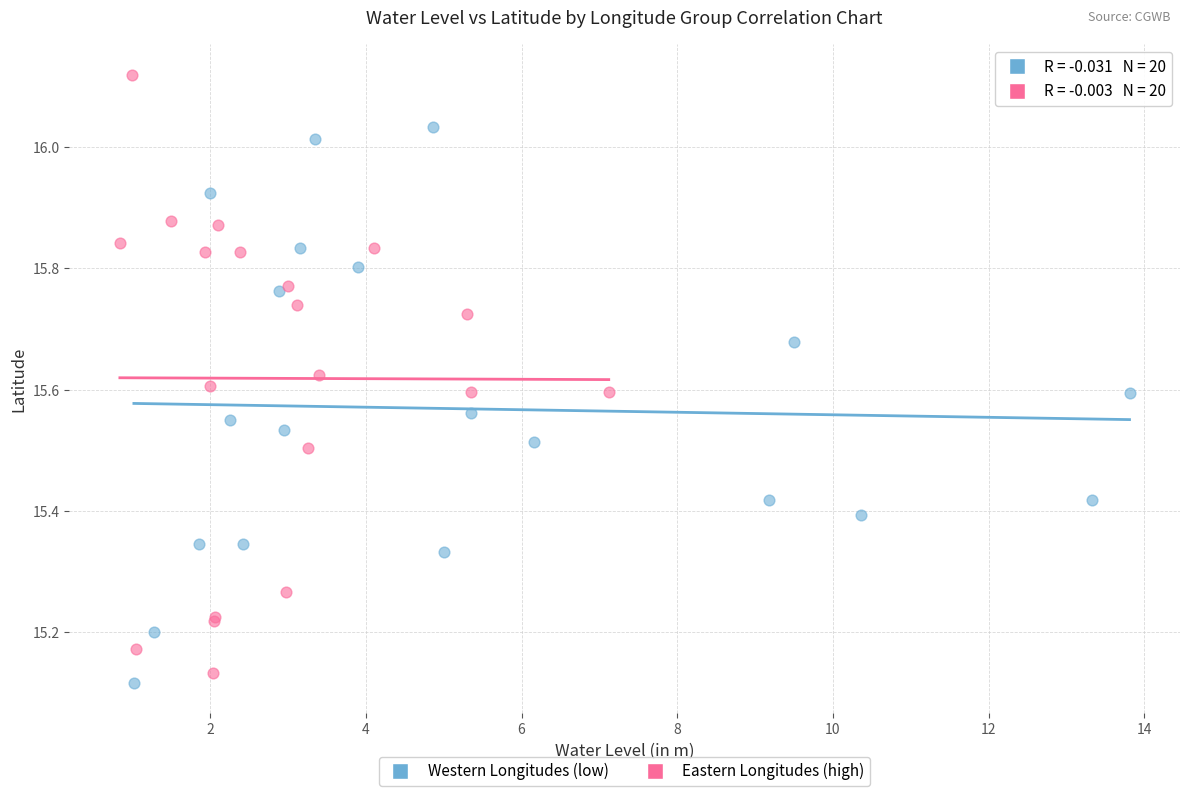

Which series contains the highest Y value?

Eastern Longitudes (high)